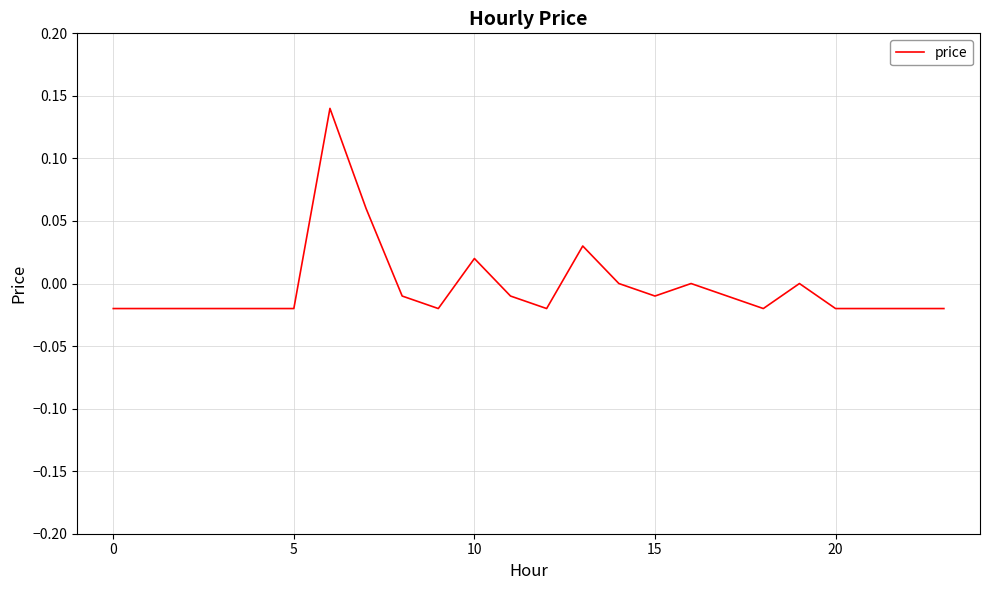

Reading left to right, list all the values displayed in this chart.

-0.0	-0.0	-0.0	-0.0	-0.0	-0.0	0.1	0.1	-0.0	-0.0	0.0	-0.0	-0.0	0.0	0.0	-0.0	0.0	-0.0	-0.0	0.0	-0.0	-0.0	-0.0	-0.0